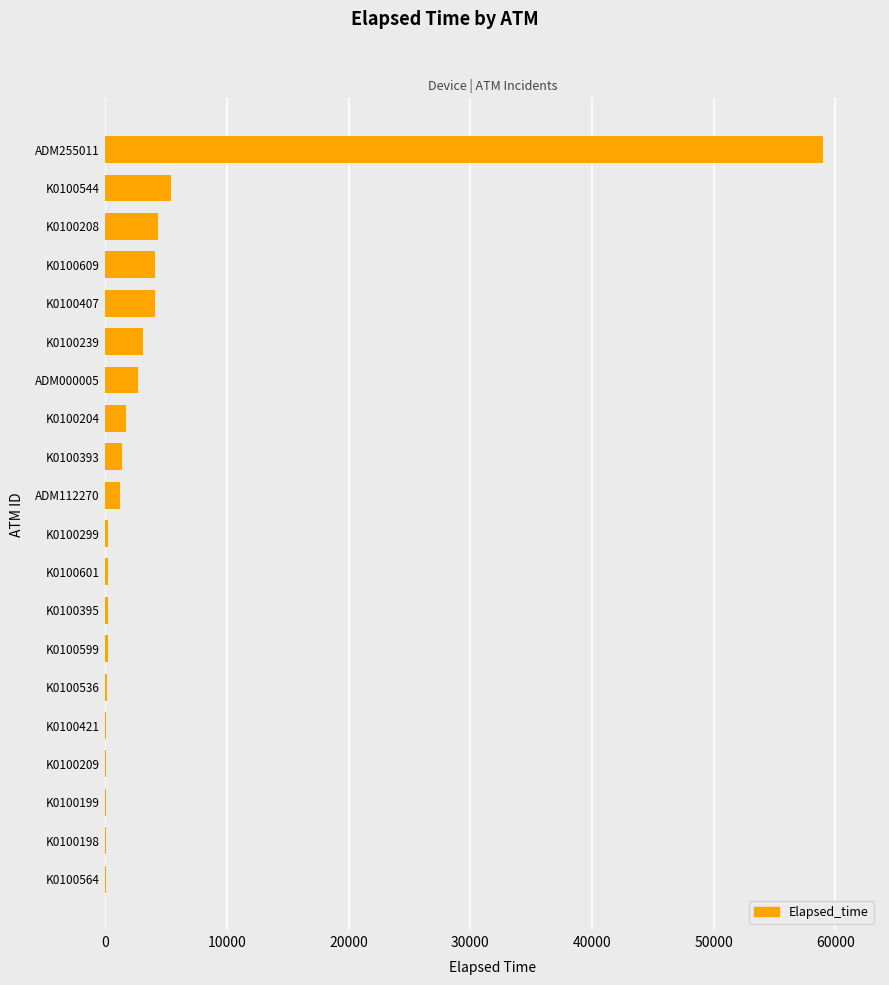

What is the maximum value shown in the chart?

58965